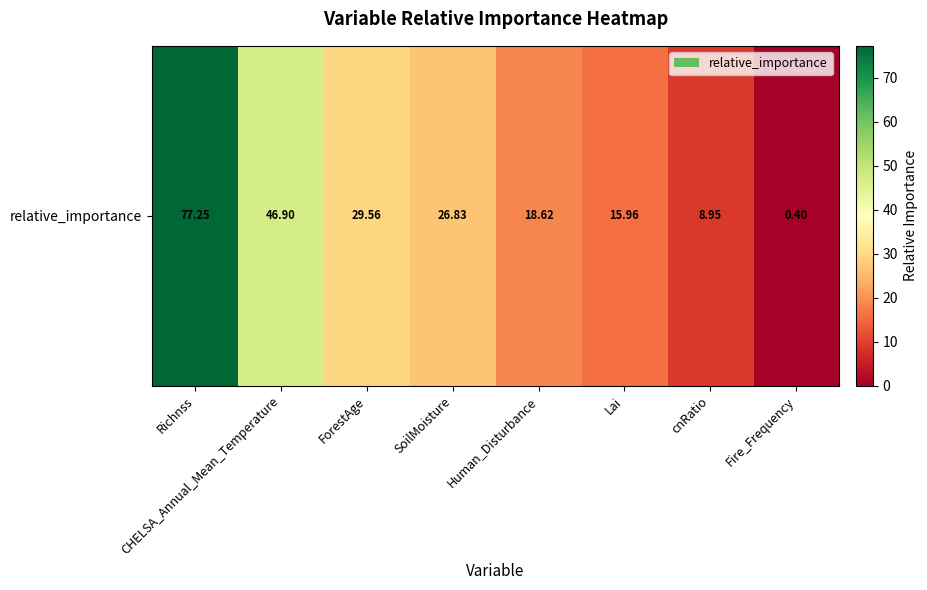

Between cnRatio and Richnss, which is larger?

Richnss